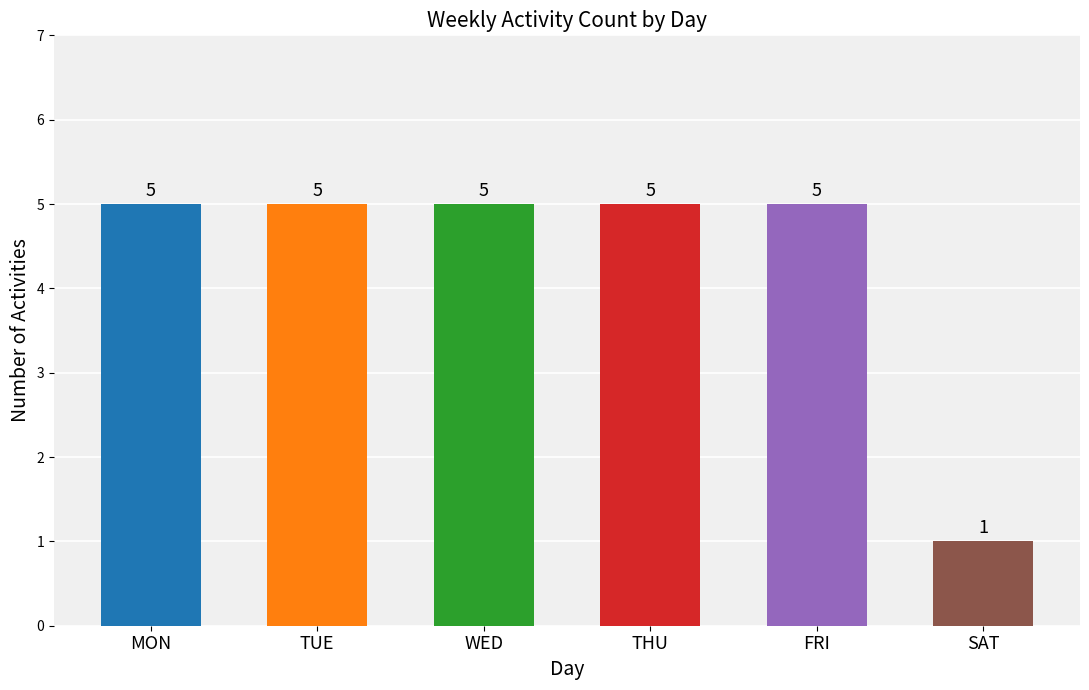

Are the bars grouped side by side (vs. stacked)?

No